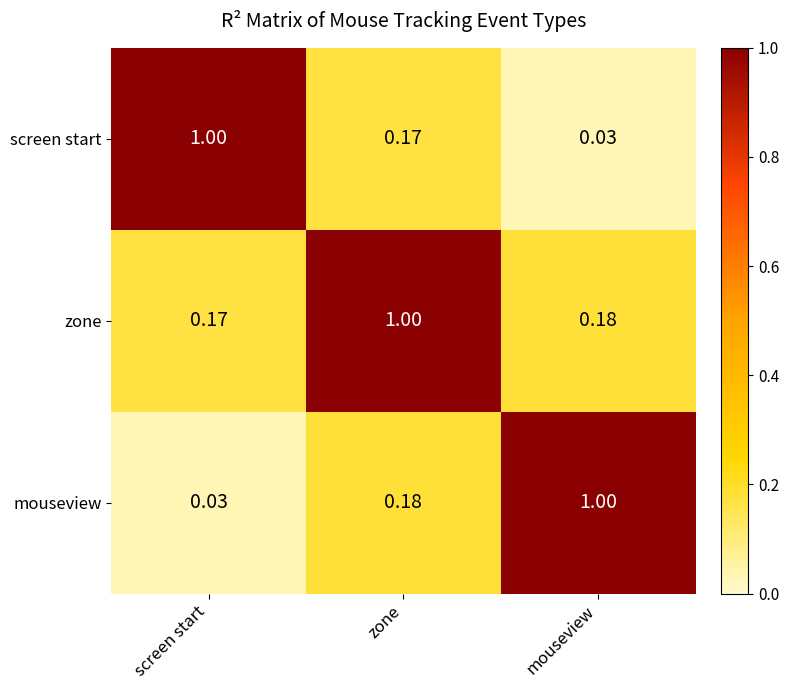

Which category has the highest value in the screen start series?

screen start